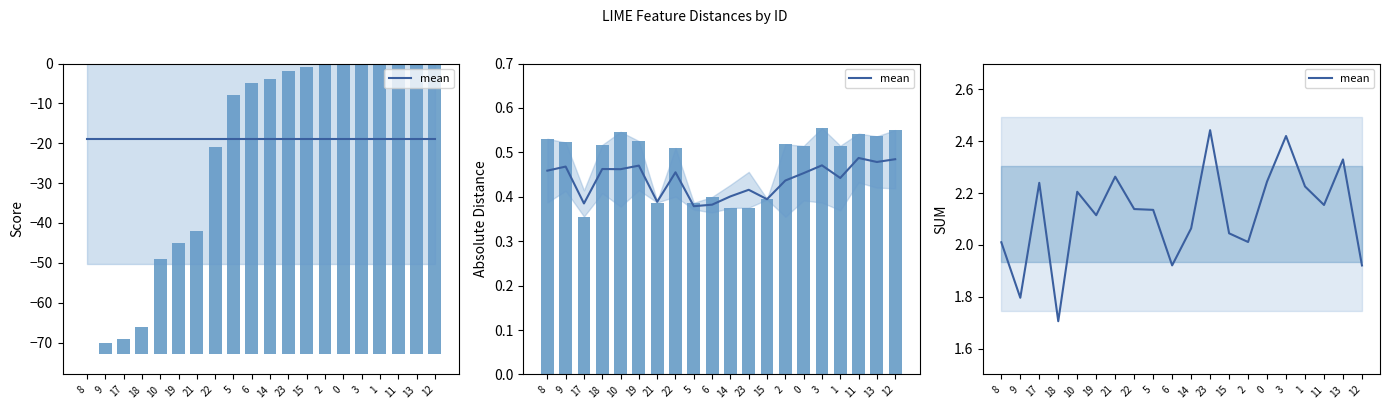

What is the average value?

2.1